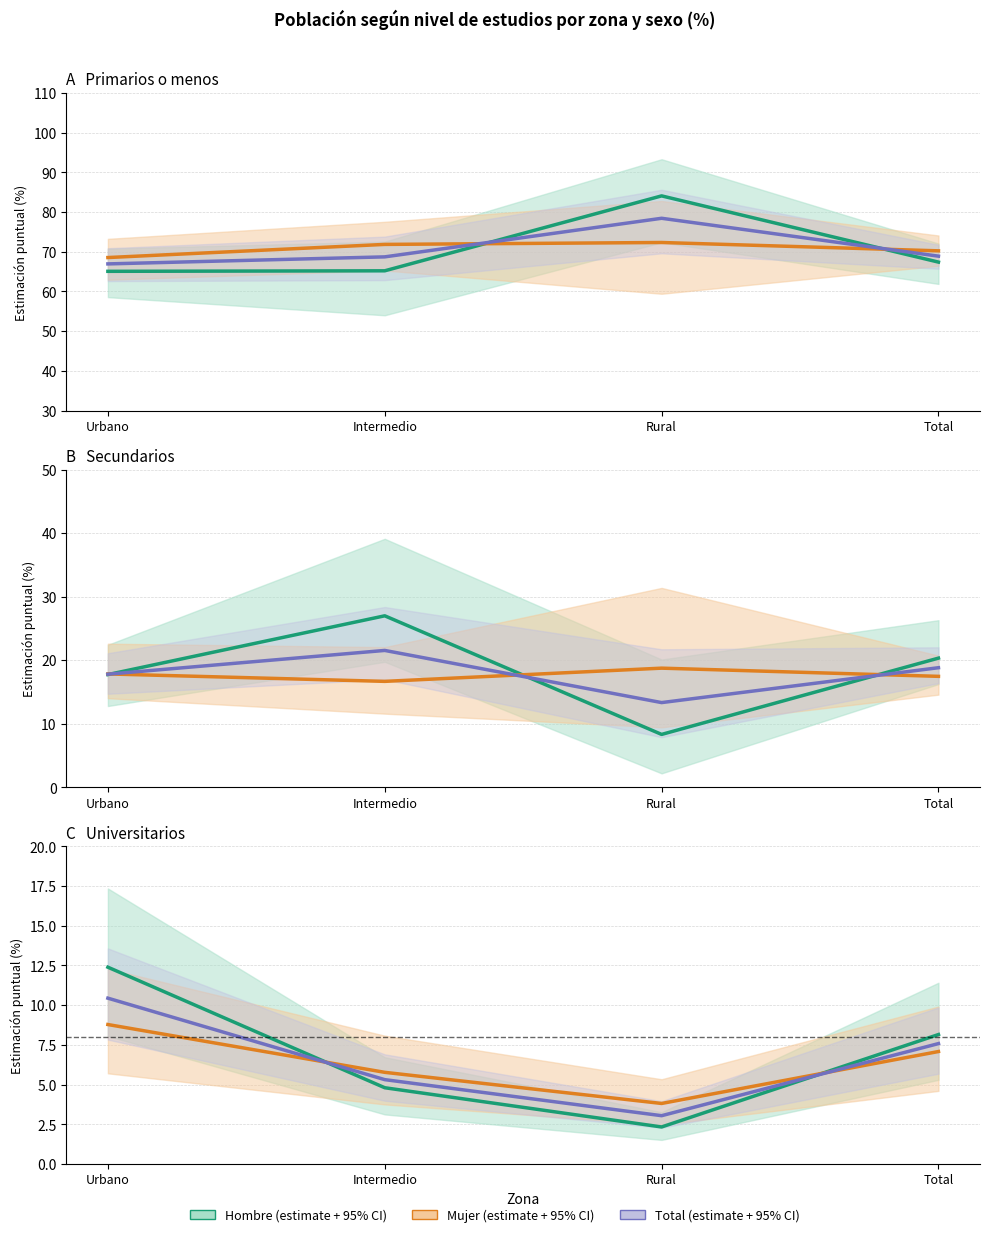

Rank the series by their average value, from lowest to highest.

Mujer, Total, Hombre